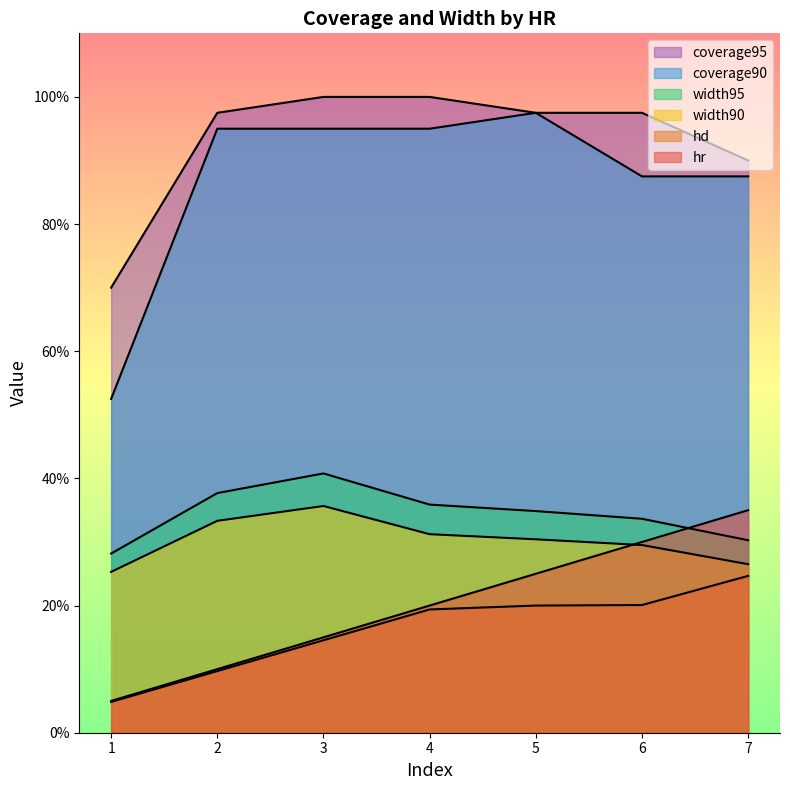

Which has a higher value, 5 or 4?

5